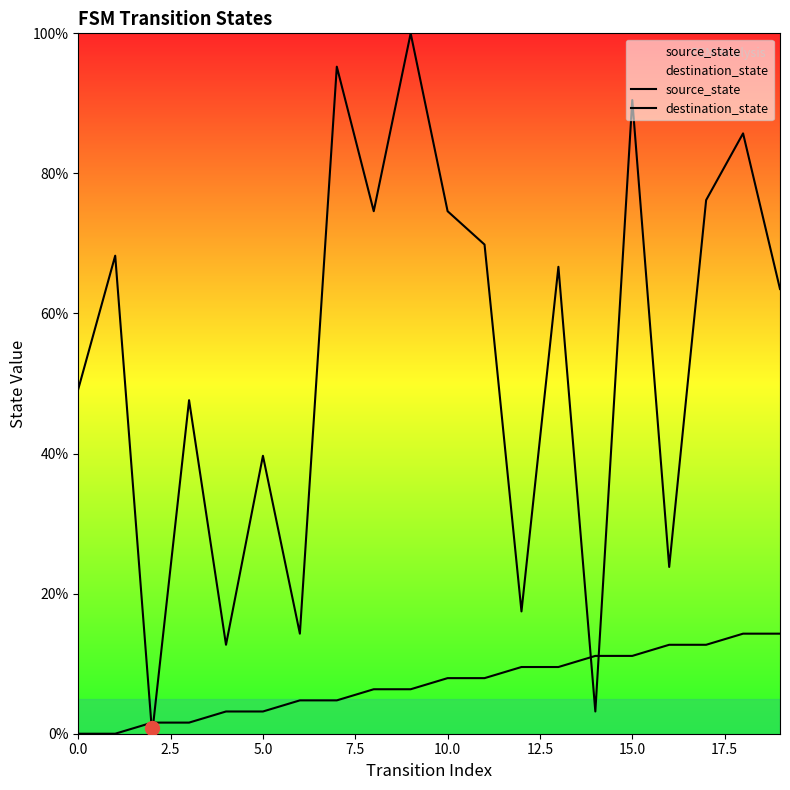

Which series ends up on top after the final intersection of destination_state and source_state?

destination_state